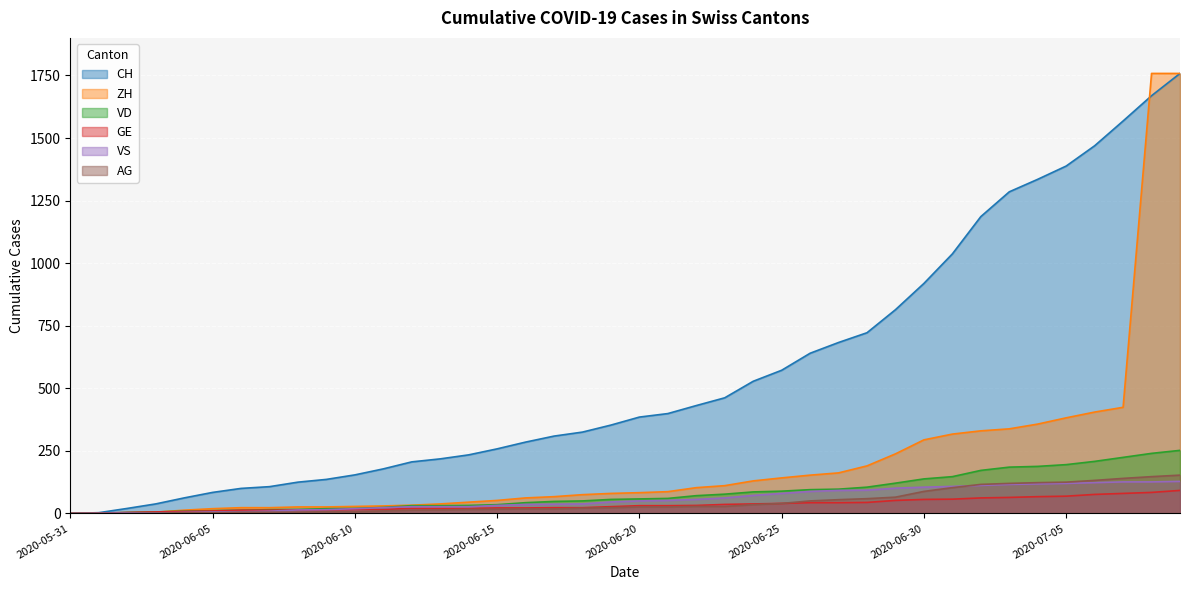

What is the difference between the maximum and second lowest values in the VD series?

252